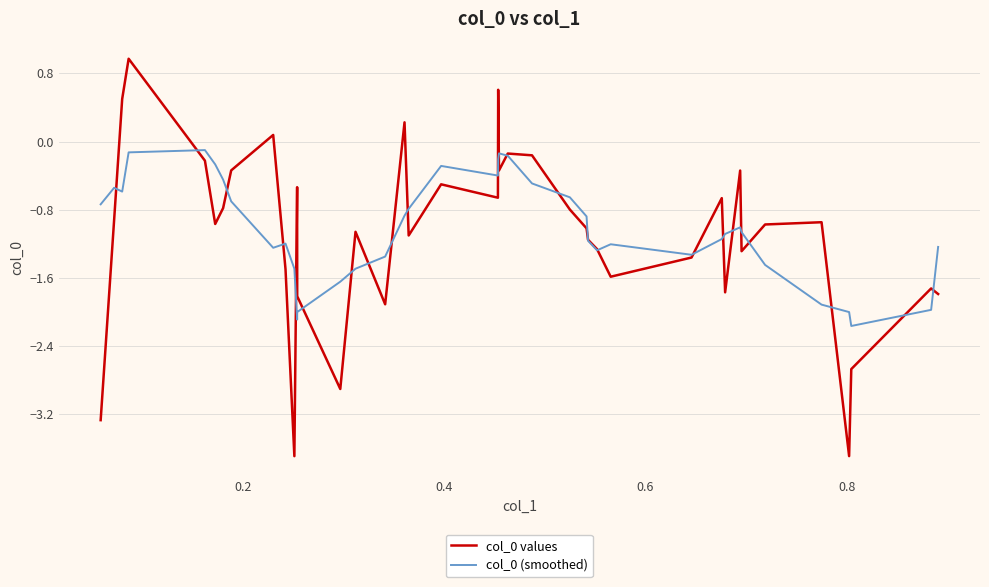

List the series in order of their peak value, lowest first.

col_0 (smoothed), col_0 values